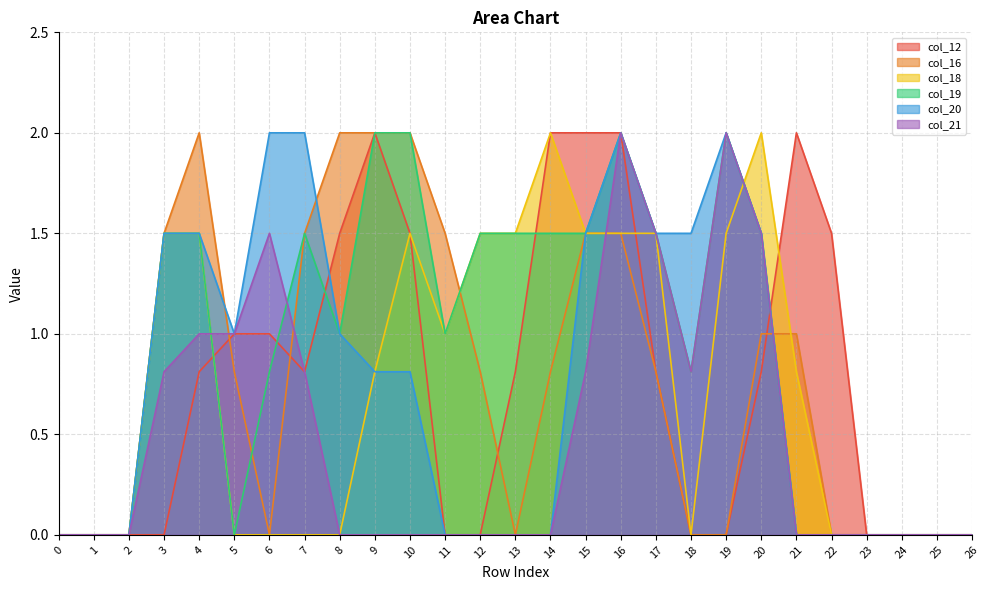

At how many categories does at least one series exceed 1?

19